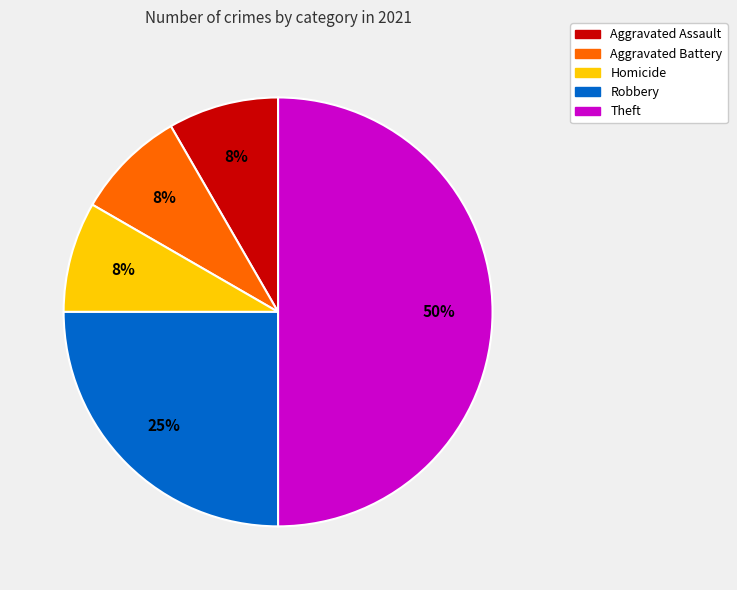

How many slices are in this pie chart?

5